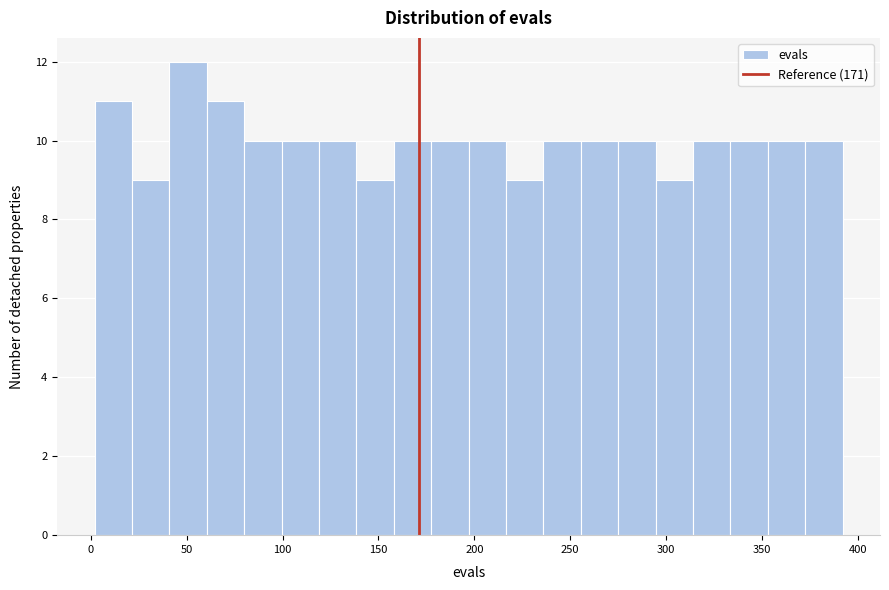

Read against the x-axis, roughly where is the centre of the tallest bar?

50